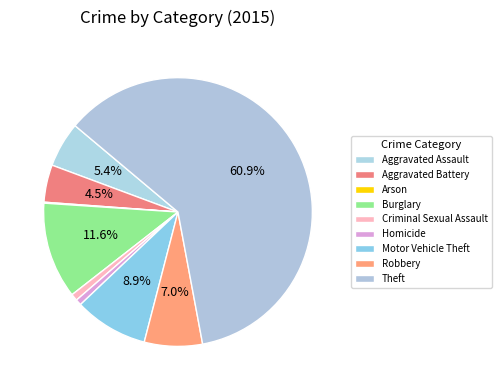

Combined, do Motor Vehicle Theft and Criminal Sexual Assault account for over 50%?

No